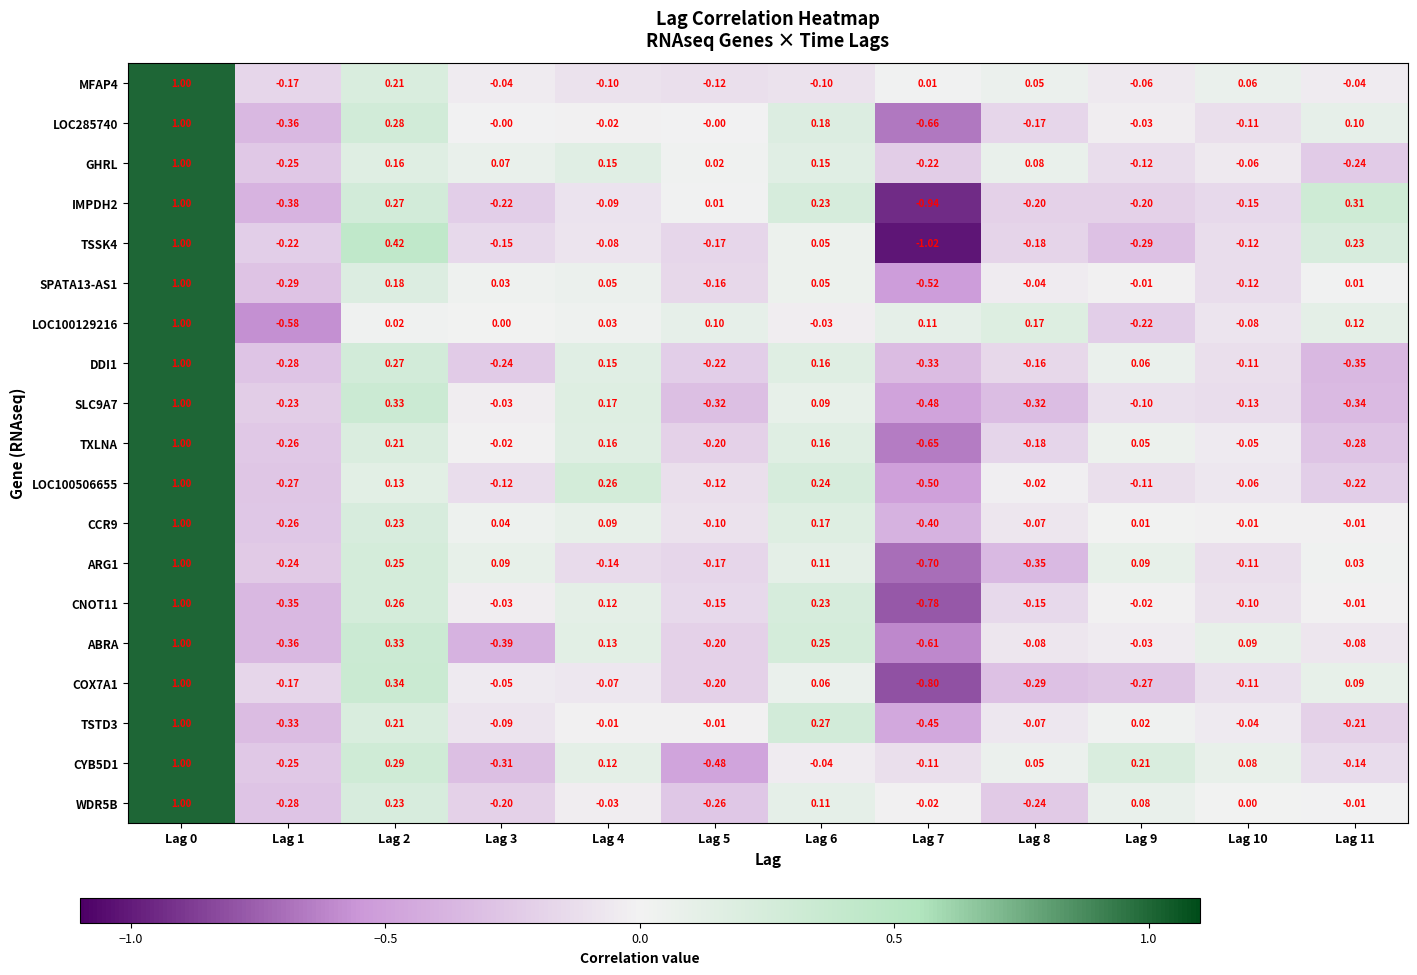

How many distinct data groups are displayed?

19